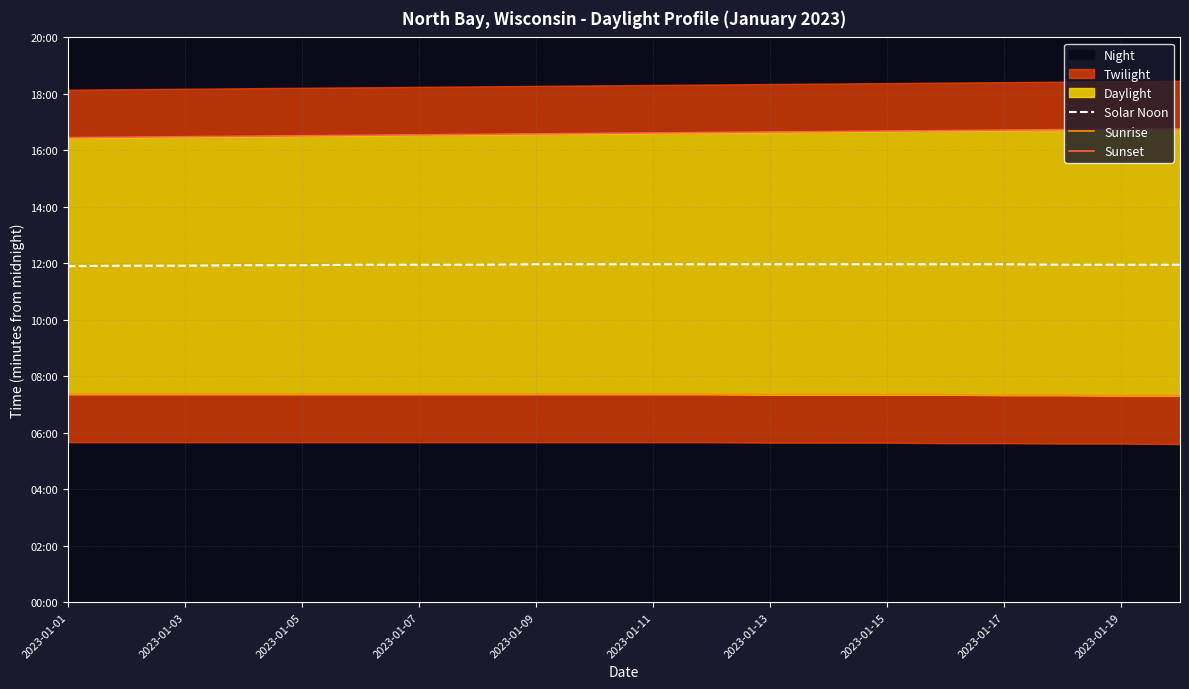

At which category does the chart reach its minimum across all series?

2023-01-19